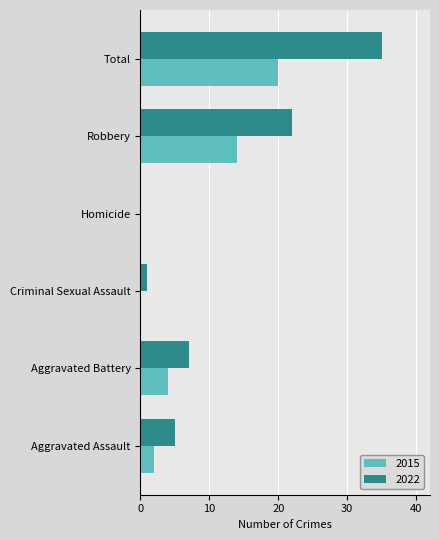

Which series has the largest range (max minus min)?

2022